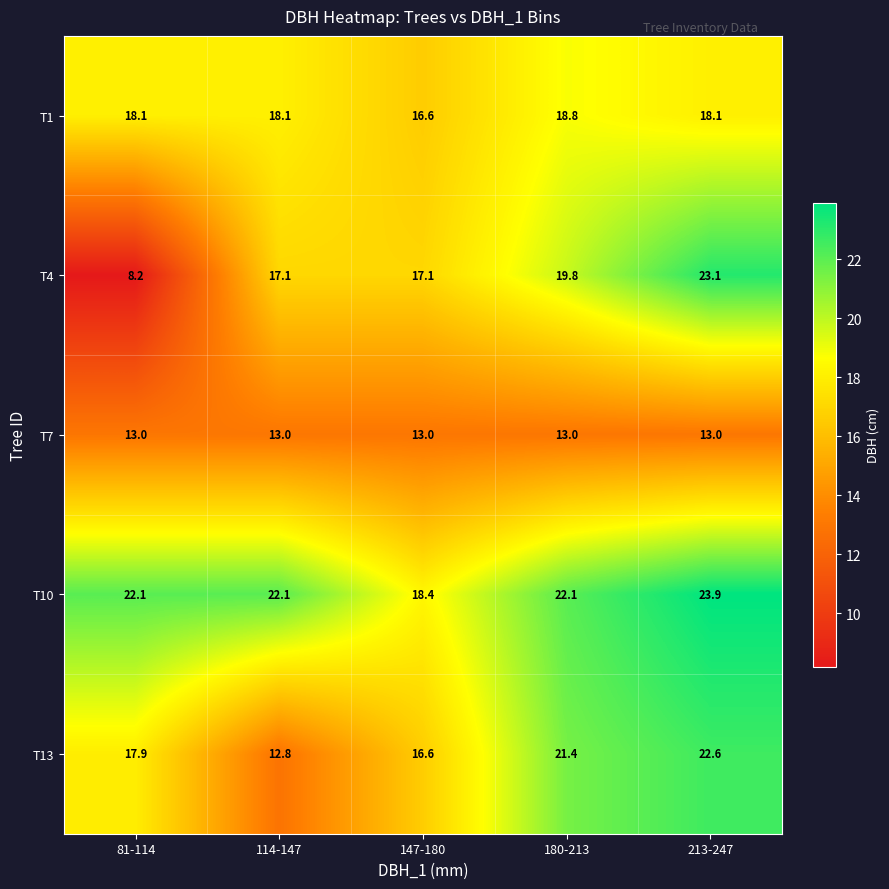

What is the average value of the T7 series?

13.0